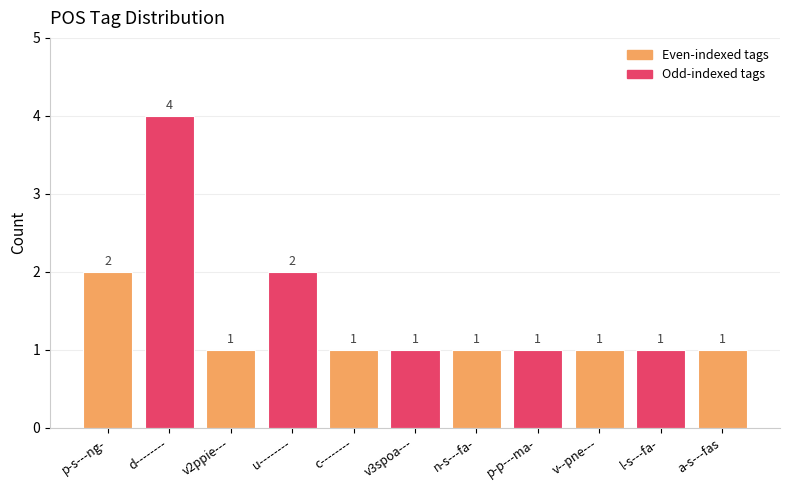

How many series are shown in this chart?

1